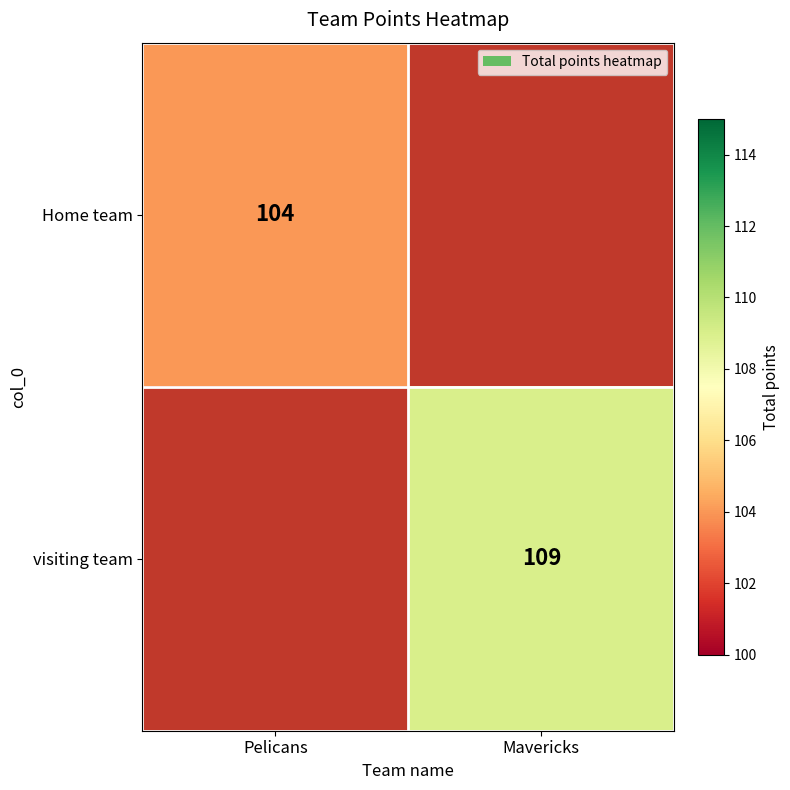

True or false: Home team has a value of 104 at Pelicans.

True